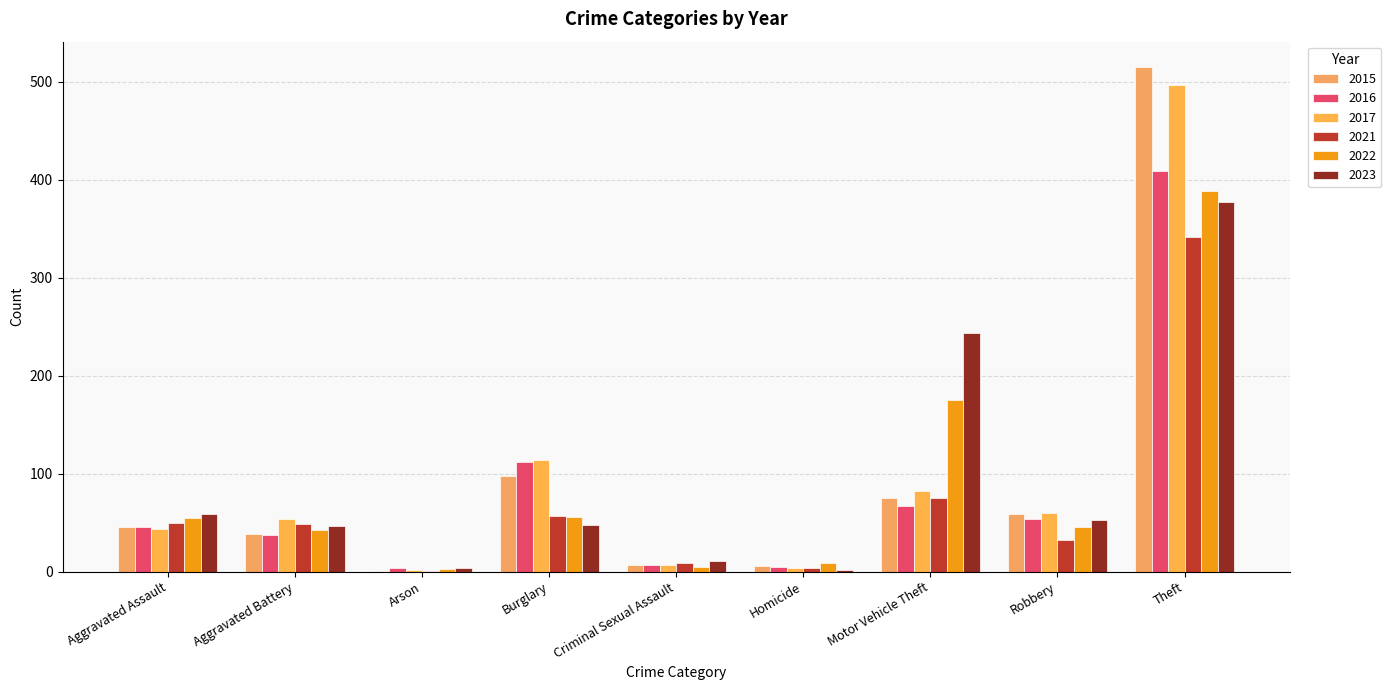

What are all the series names shown in the legend?

2015, 2016, 2017, 2021, 2022, 2023